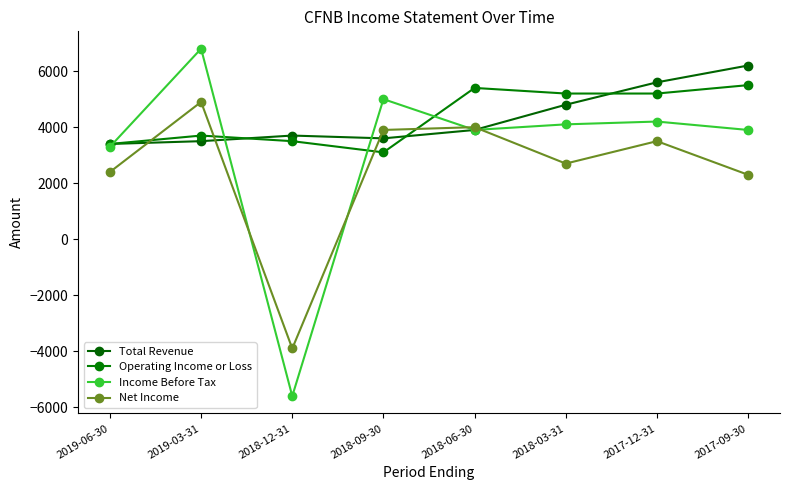

At 2019-03-31, list the series in order from smallest to largest.

Total Revenue, Operating Income or Loss, Net Income, Income Before Tax